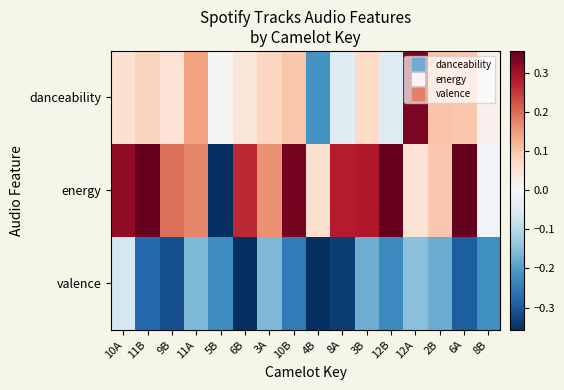

Reading left to right, what are all the values shown in this chart?

danceability: 10A=0.1	11B=0.1	9B=0.1	11A=0.1	5B=0.0	6B=0.0	3A=0.1	10B=0.1	4B=-0.2	8A=-0.0	3B=0.1	12B=-0.0	12A=0.3	2B=0.1	6A=0.1	8B=0.0
energy: 10A=0.3	11B=0.4	9B=0.2	11A=0.2	5B=-0.4	6B=0.3	3A=0.2	10B=0.3	4B=0.1	8A=0.3	3B=0.3	12B=0.4	12A=0.0	2B=0.1	6A=0.4	8B=-0.0
valence: 10A=-0.1	11B=-0.3	9B=-0.3	11A=-0.2	5B=-0.2	6B=-0.4	3A=-0.2	10B=-0.3	4B=-0.4	8A=-0.3	3B=-0.2	12B=-0.2	12A=-0.2	2B=-0.2	6A=-0.3	8B=-0.2